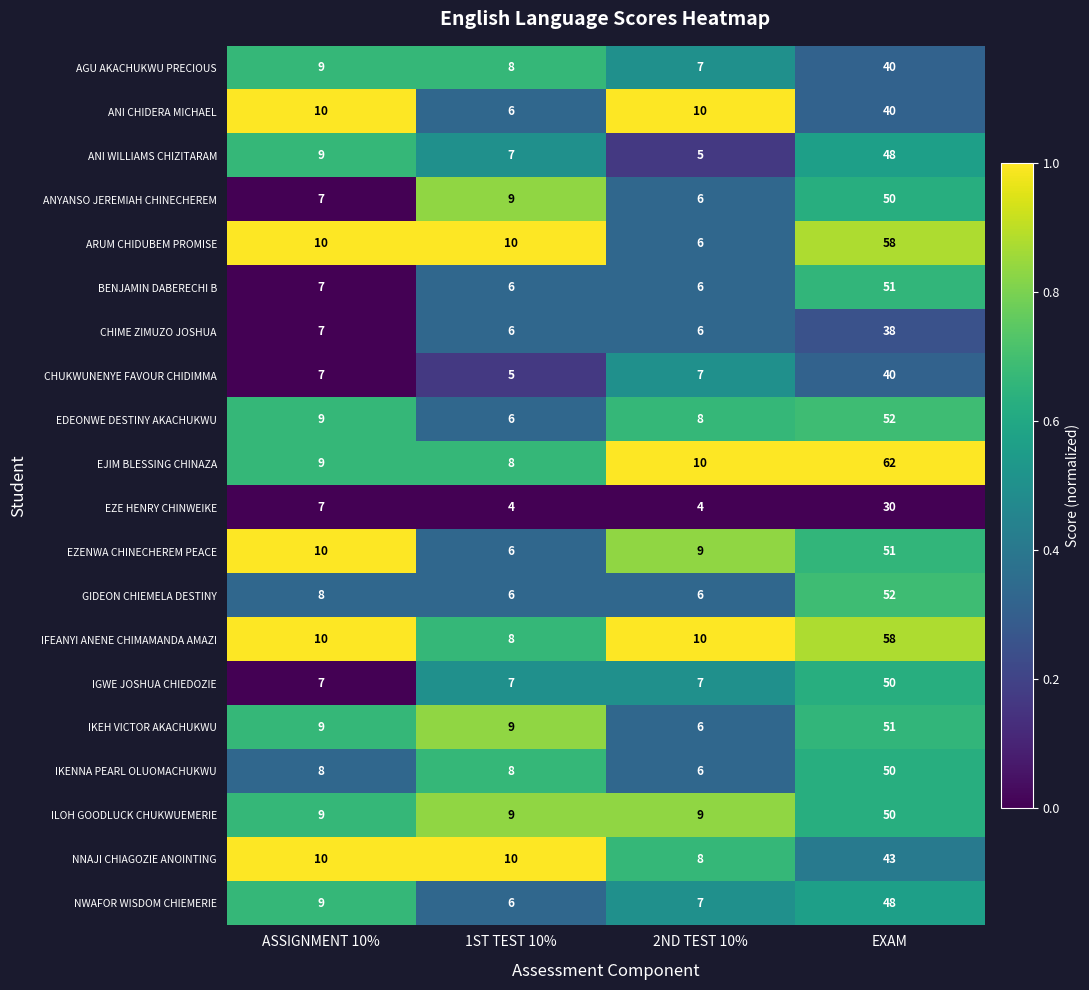

What is the difference between the maximum and second lowest values in the ARUM CHIDUBEM PROMISE series?

48